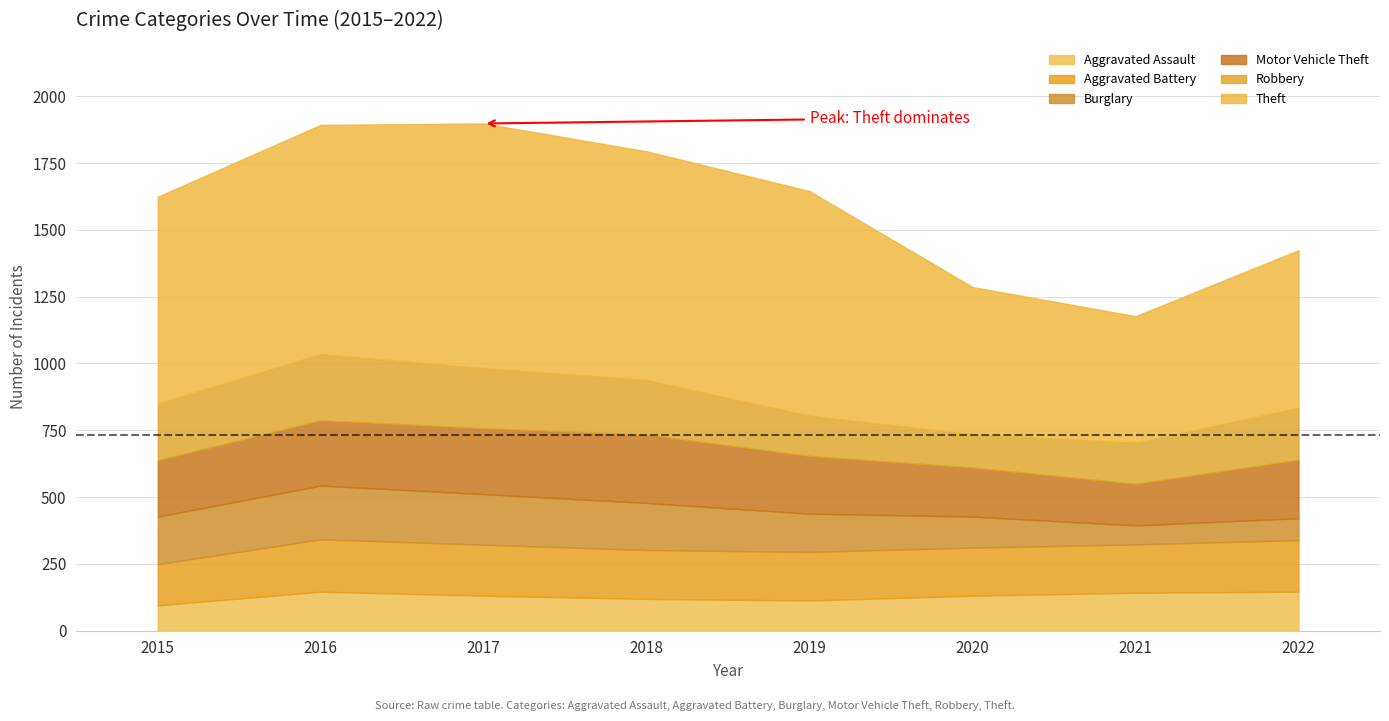

What are all the series names shown in the legend?

Aggravated Assault, Aggravated Battery, Burglary, Motor Vehicle Theft, Robbery, Theft